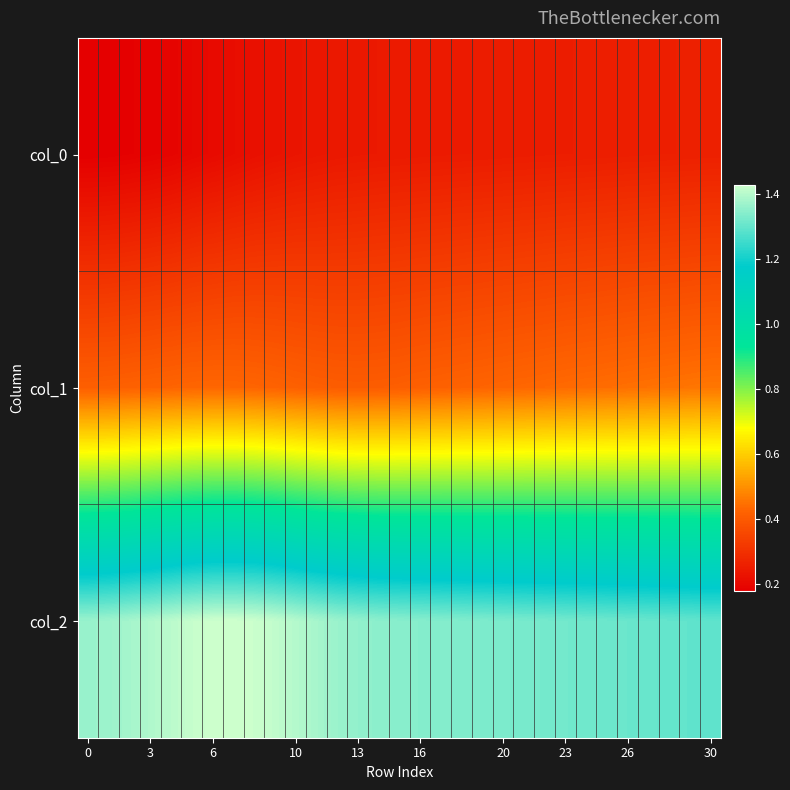

How many series are shown in this chart?

3